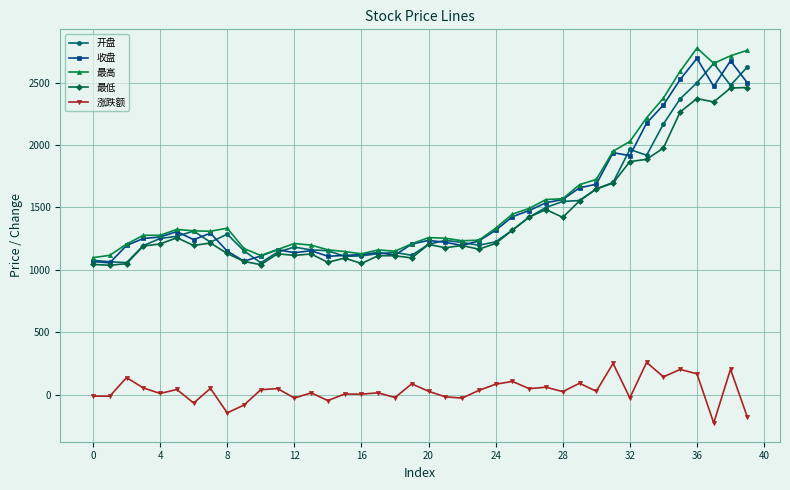

True or false: 涨跌额 and 收盘 cross at least once.

False